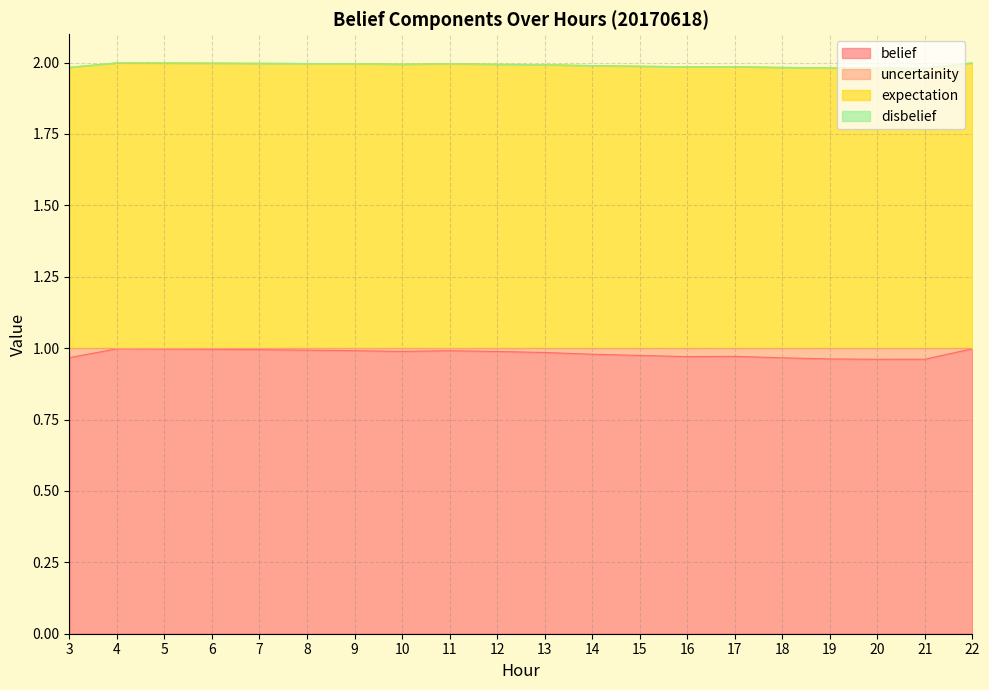

True or false: belief and uncertainity intersect in this chart.

False